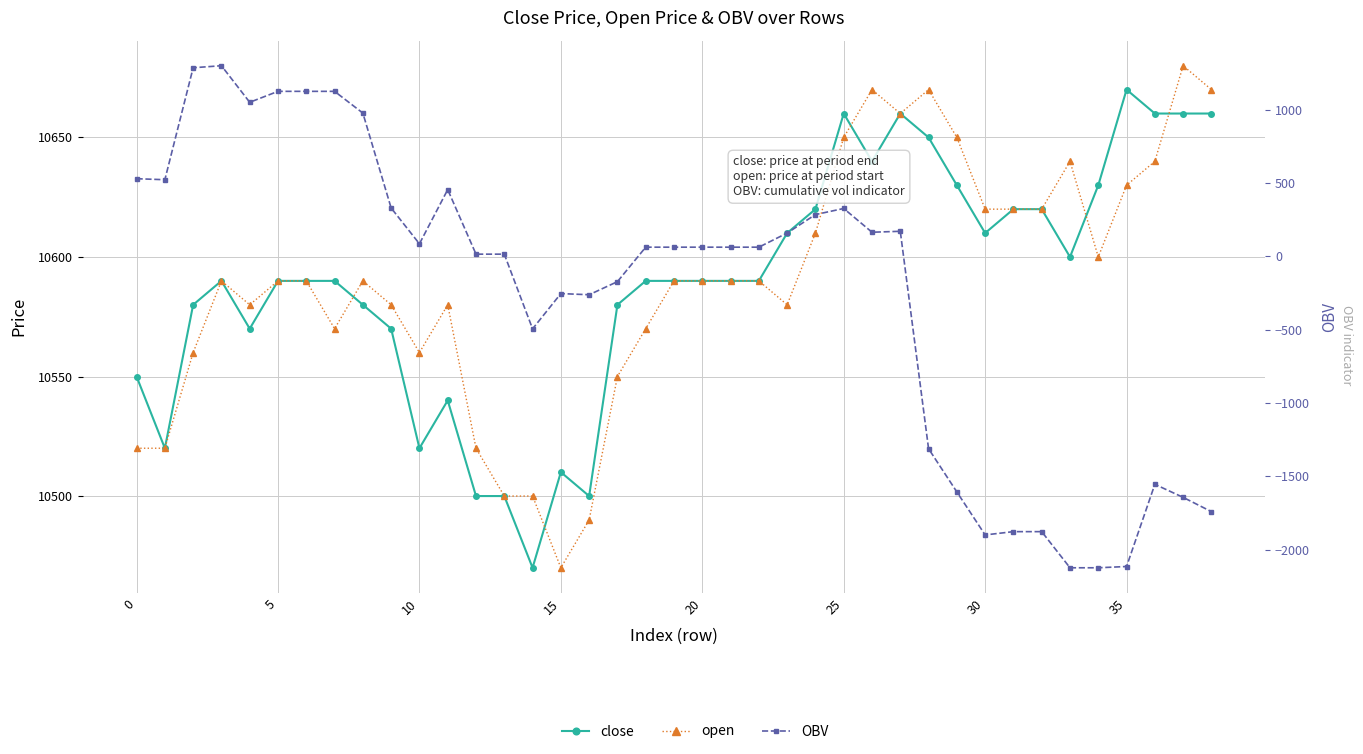

How many lines are shown in the chart?

3